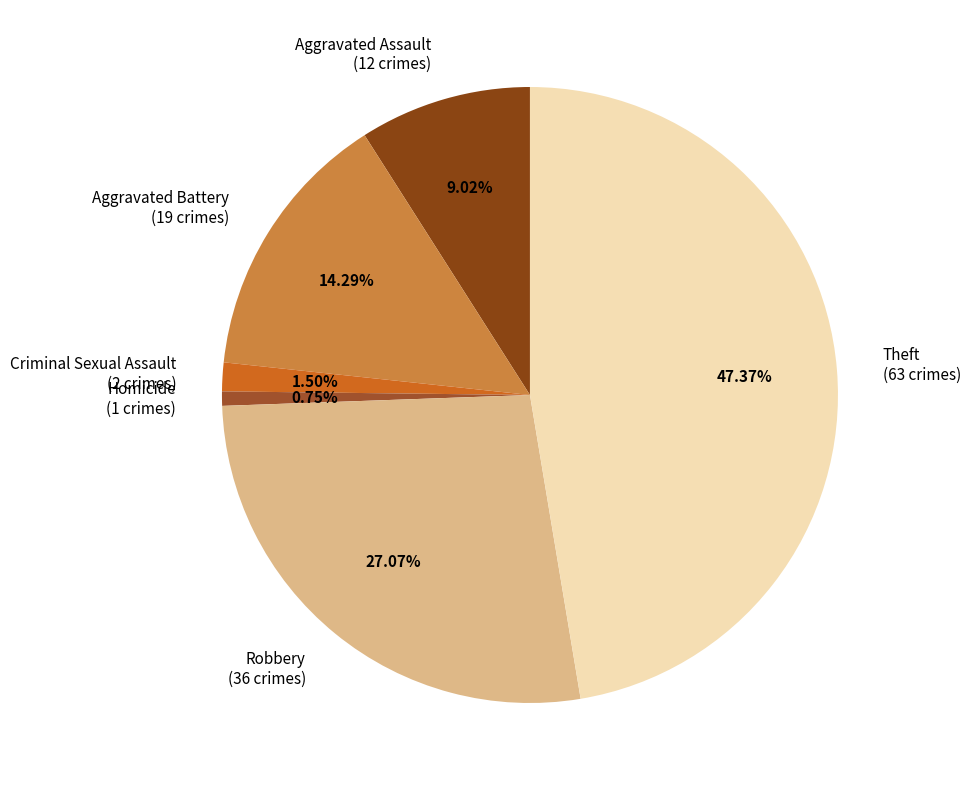

Is there any slice that represents more than half of the pie?

No